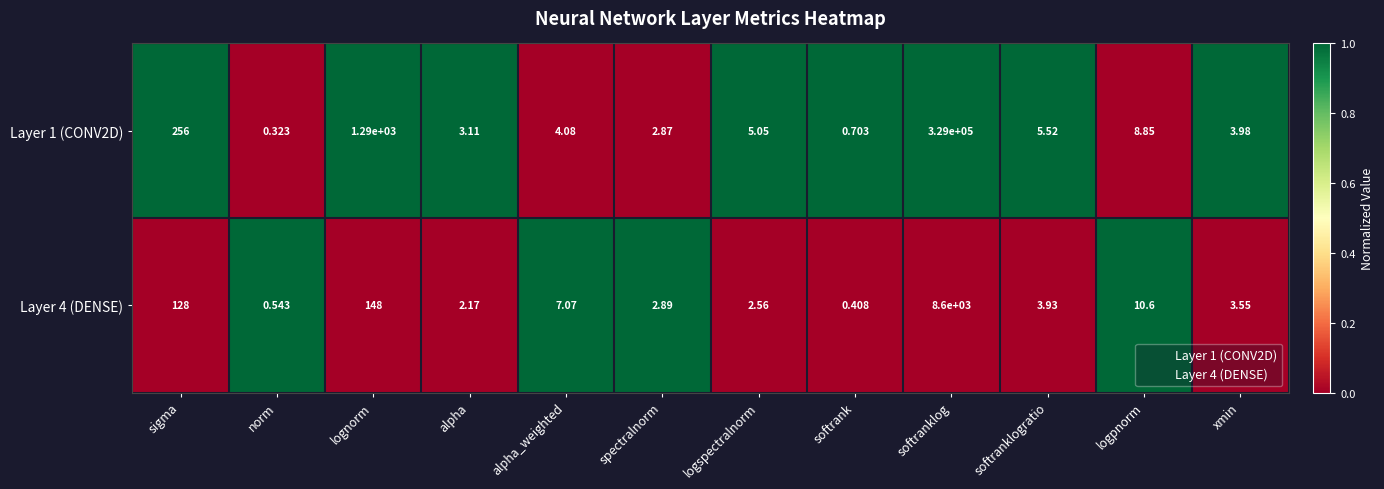

List the labels in order of Layer 4 (DENSE) value, smallest first.

softrank, norm, alpha, logspectralnorm, spectralnorm, xmin, softranklogratio, alpha_weighted, logpnorm, sigma, lognorm, softranklog